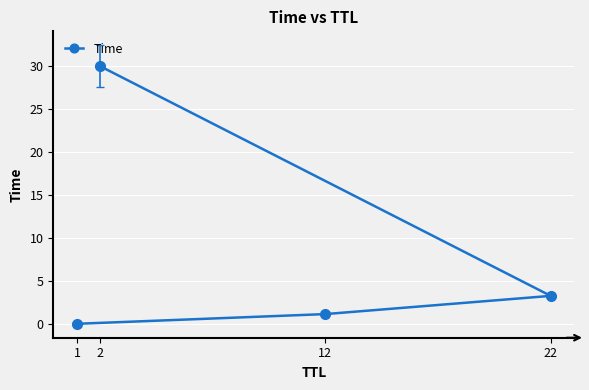

What is the change in value from 12 to 22?

+2.1